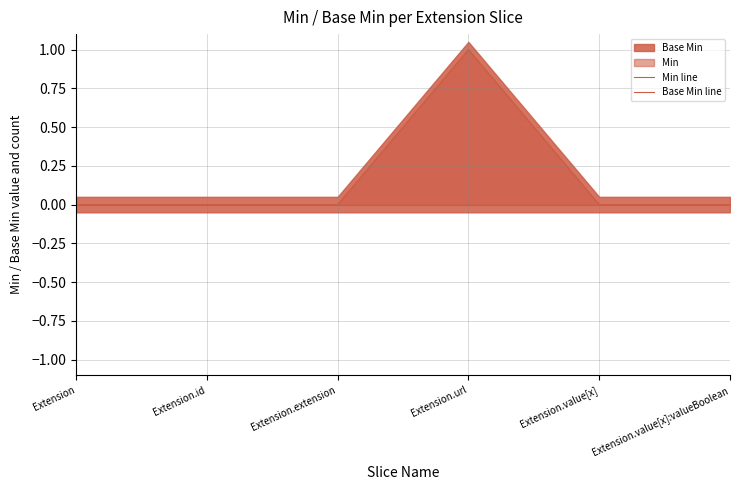

How many distinct data groups are displayed?

2